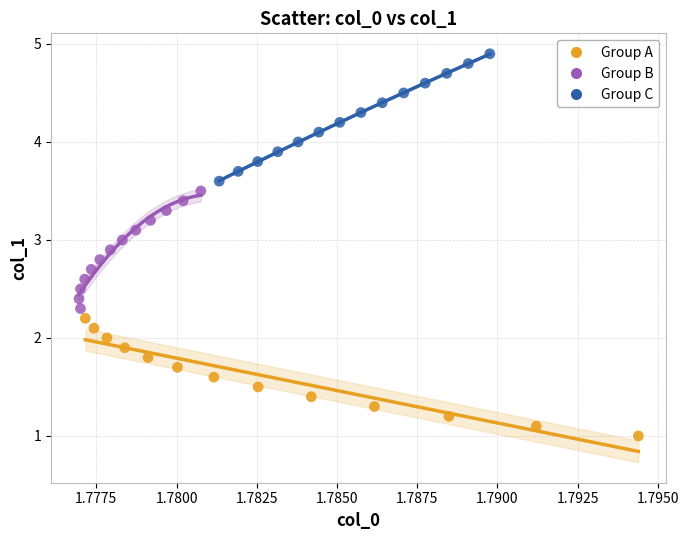

Which series contains the highest Y value?

Group C